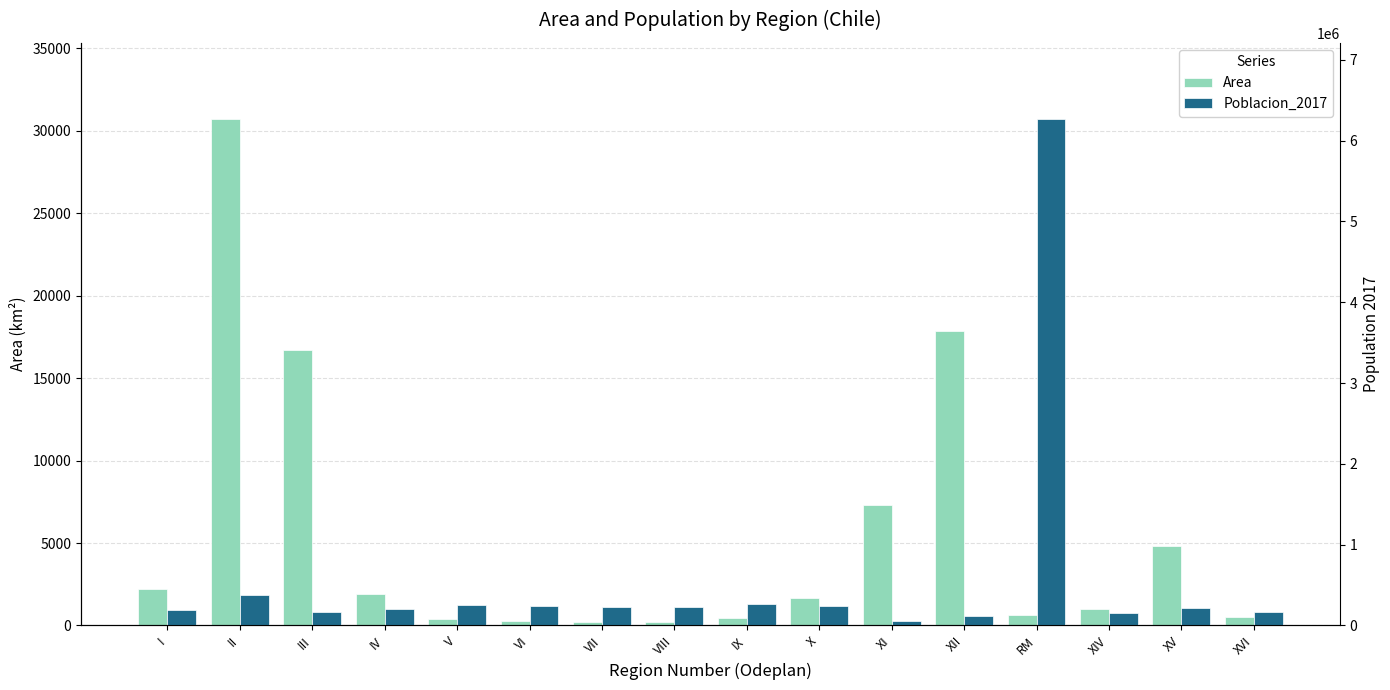

How many values in the Area series are below 1673?

8